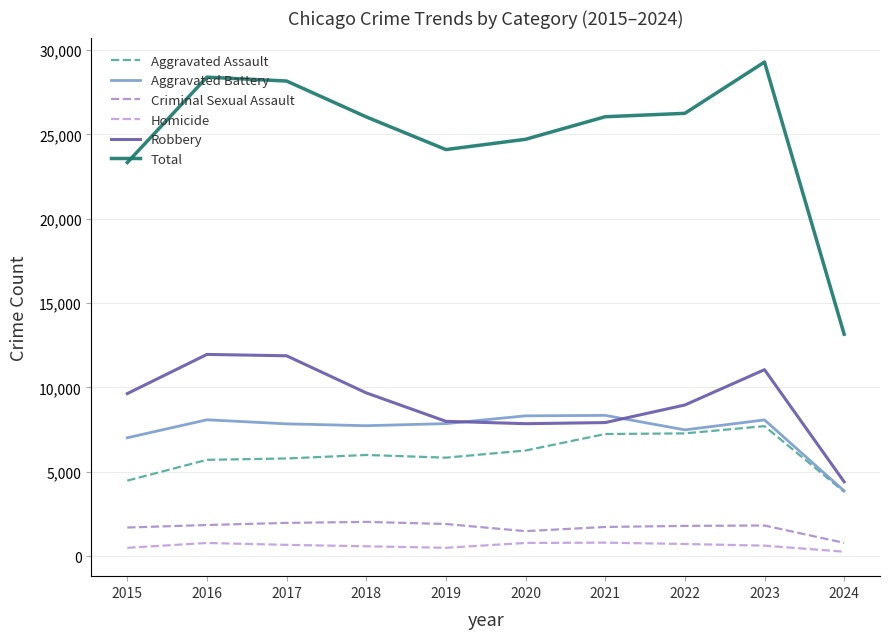

What is the difference between the highest and lowest values at 2019?

23603